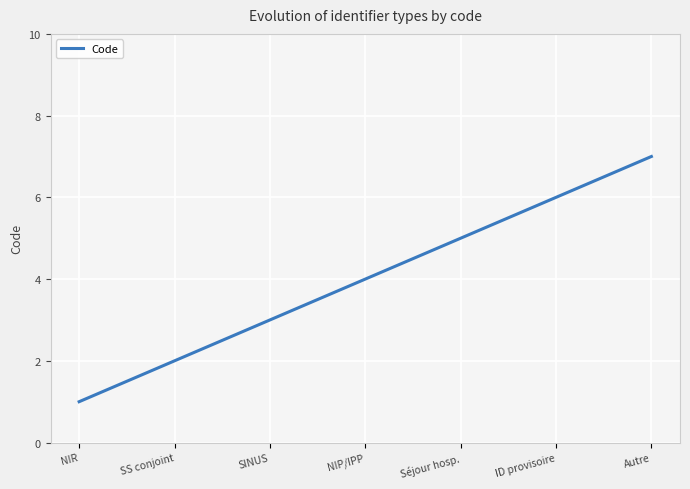

Read the value at Séjour hosp..

5